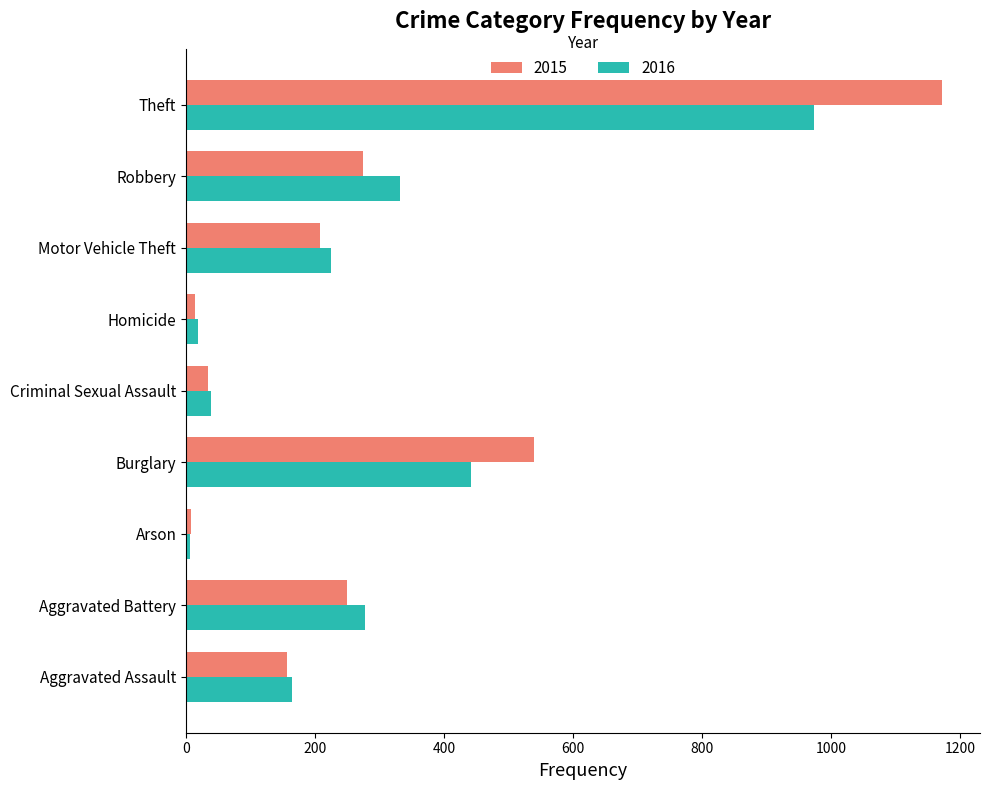

At Theft, list the series in order from smallest to largest.

2016, 2015